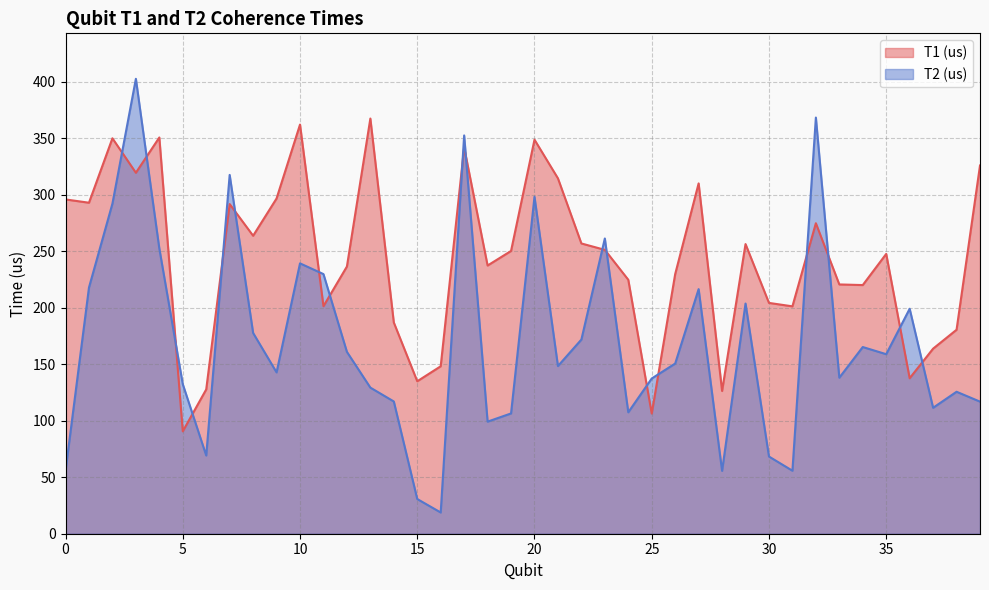

Where do T1 (us) and T2 (us) first cross each other?

2 and 3